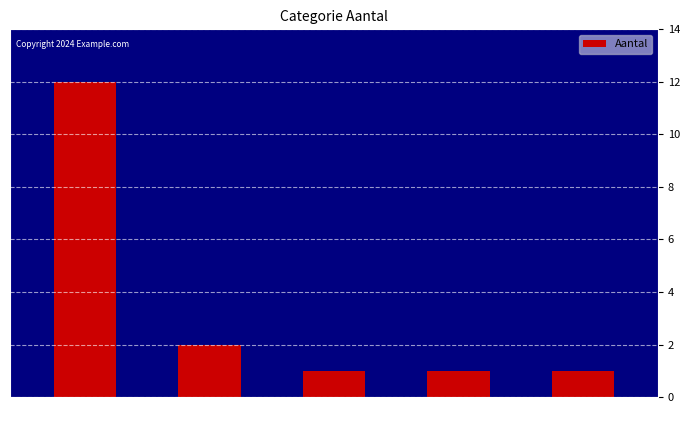

At which label is the value closest to 6?

Overig